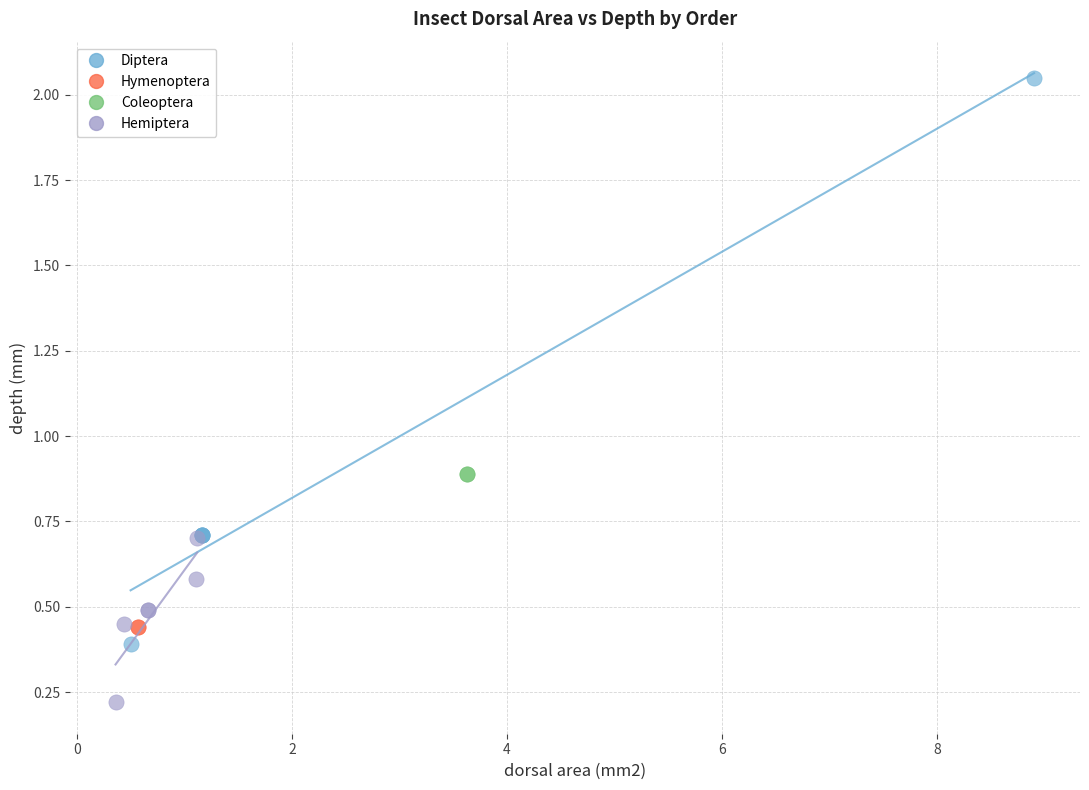

Which series contains the highest Y value?

Diptera